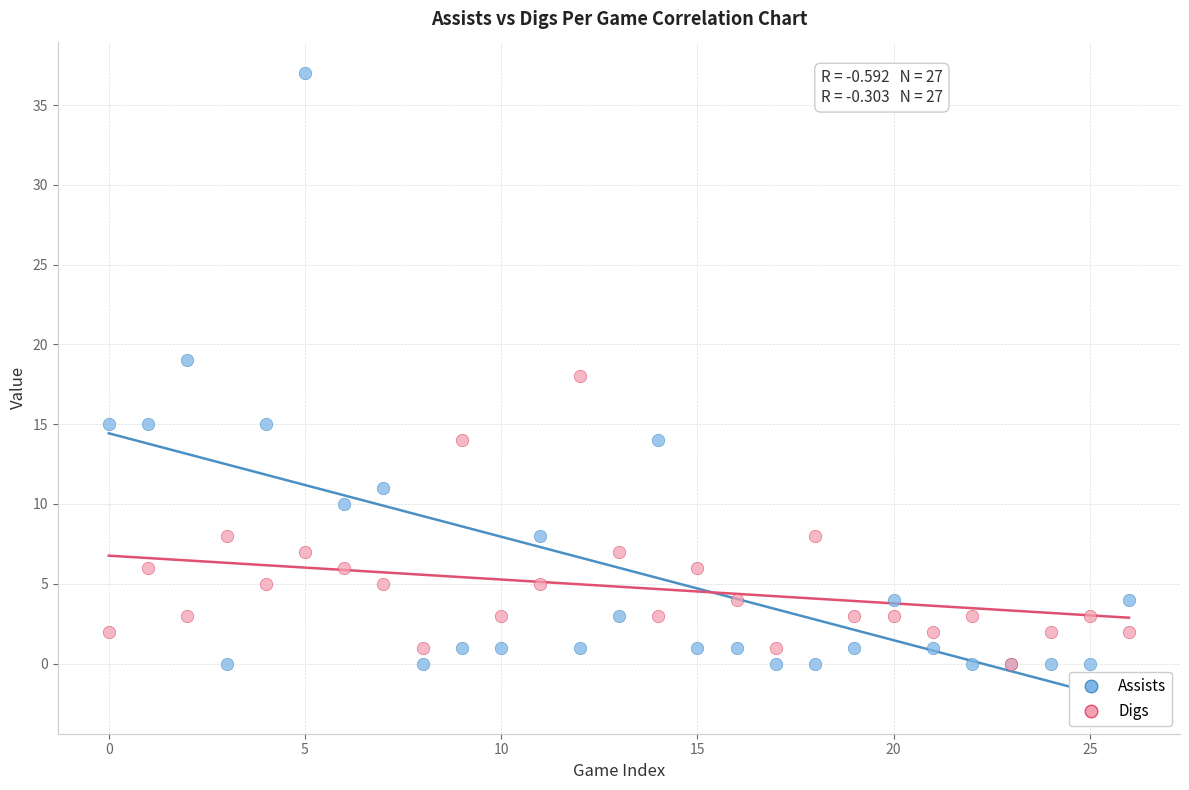

What are all the series names shown in the legend?

Assists, Digs